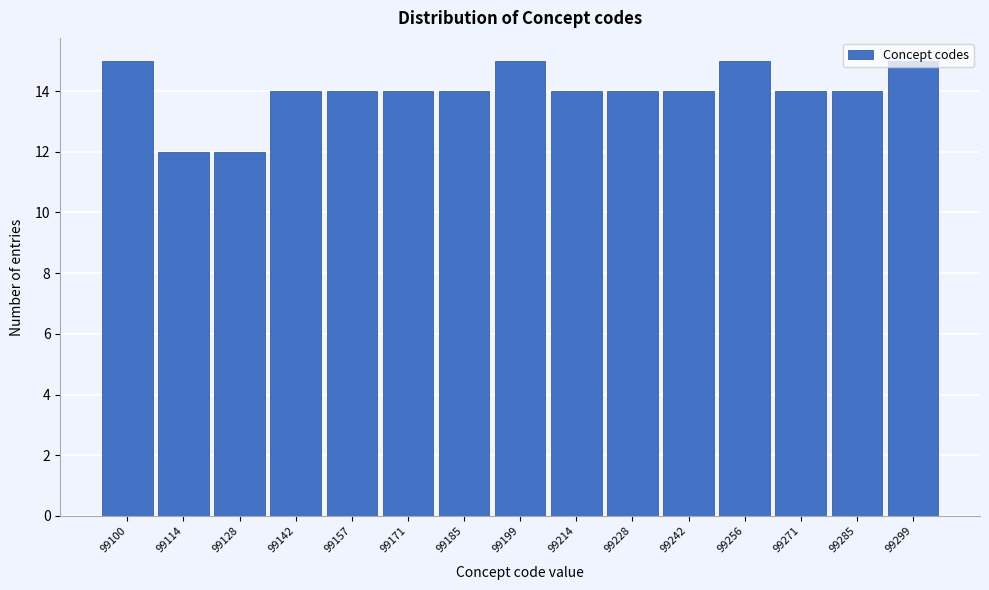

What is the minimum value shown in the chart?

12